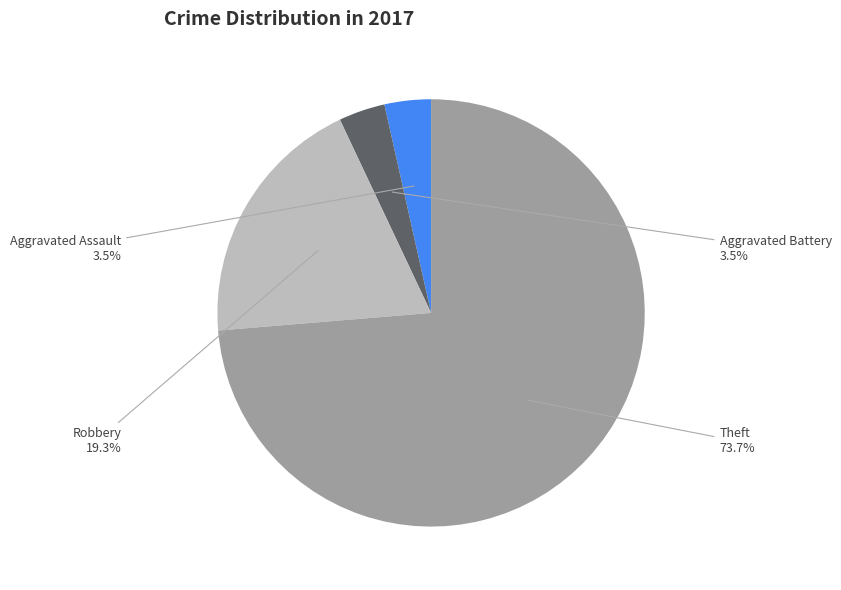

The Robbery slice represents 19% of the pie. True or false?

True